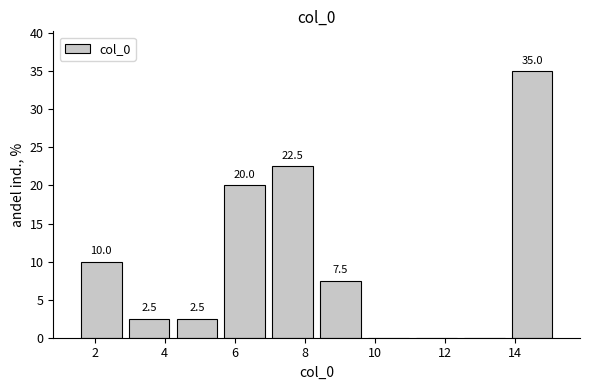

Which range on the x-axis has the tallest bar?

13.8 to 15.2